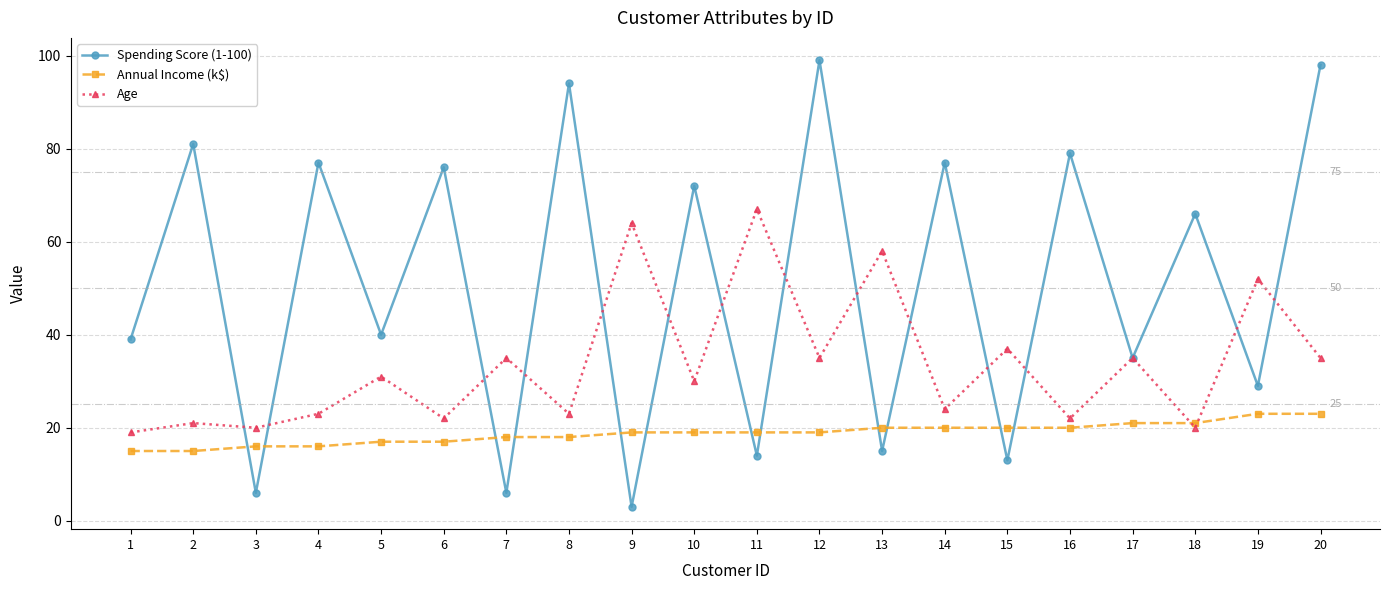

How many data points does each series have?

20